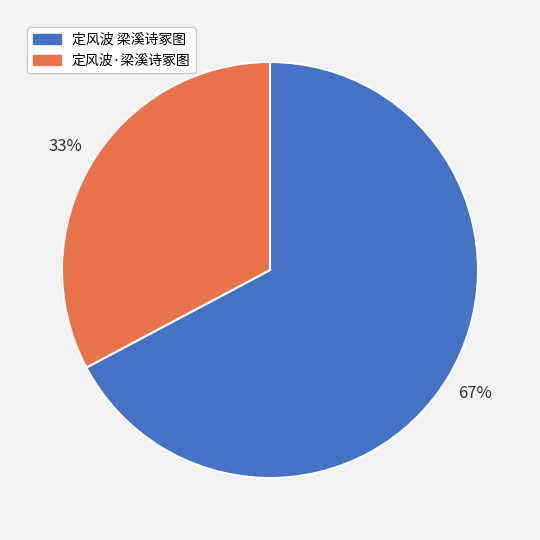

How many slices are in this pie chart?

2